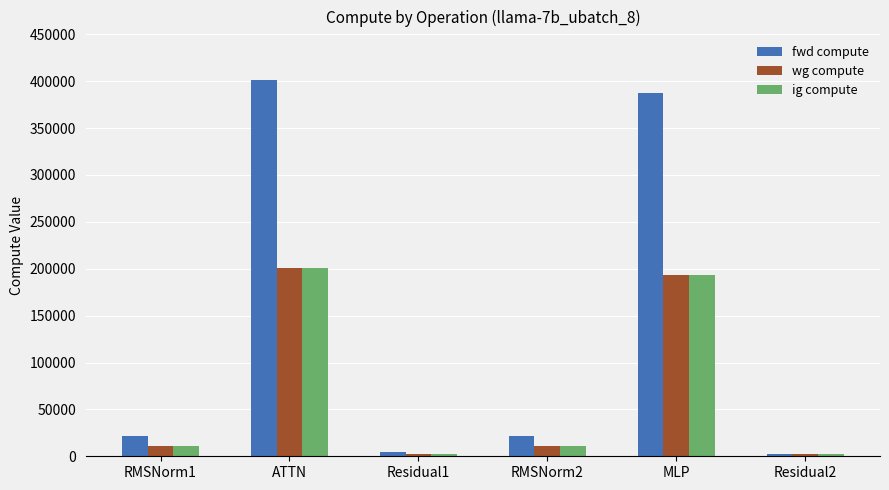

What is the difference between the maximum and minimum values in the fwd compute series?

399421.4